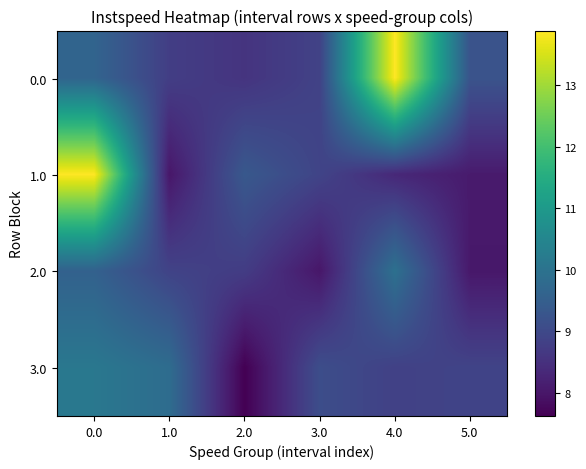

What is the spread (max minus min) of values at 0.0?

4.3